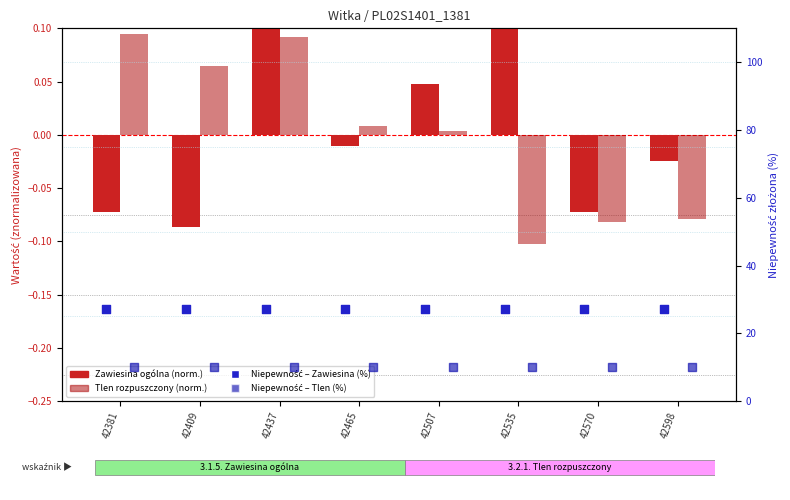

What is the total value across all series at 42465?

37.3